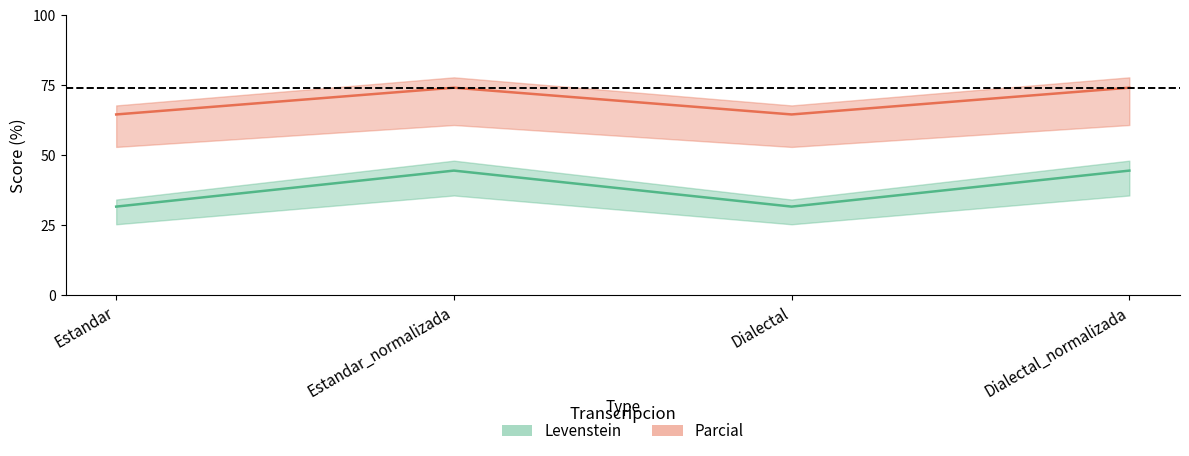

What is the maximum value for Parcial?

44.4